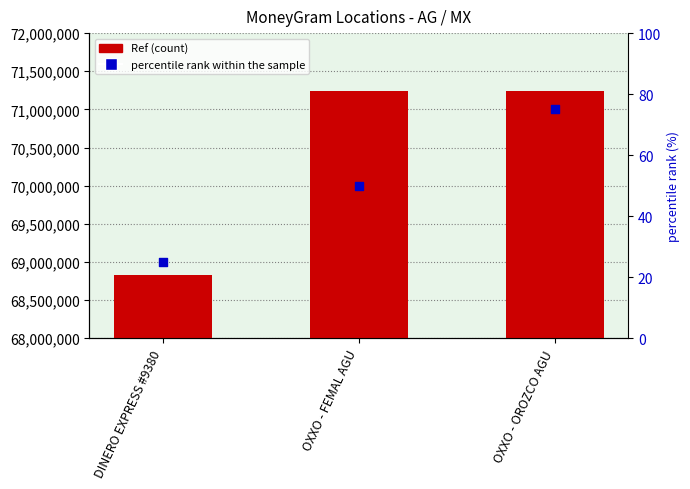

What are all the series names shown in the legend?

Ref, percentile rank within the sample